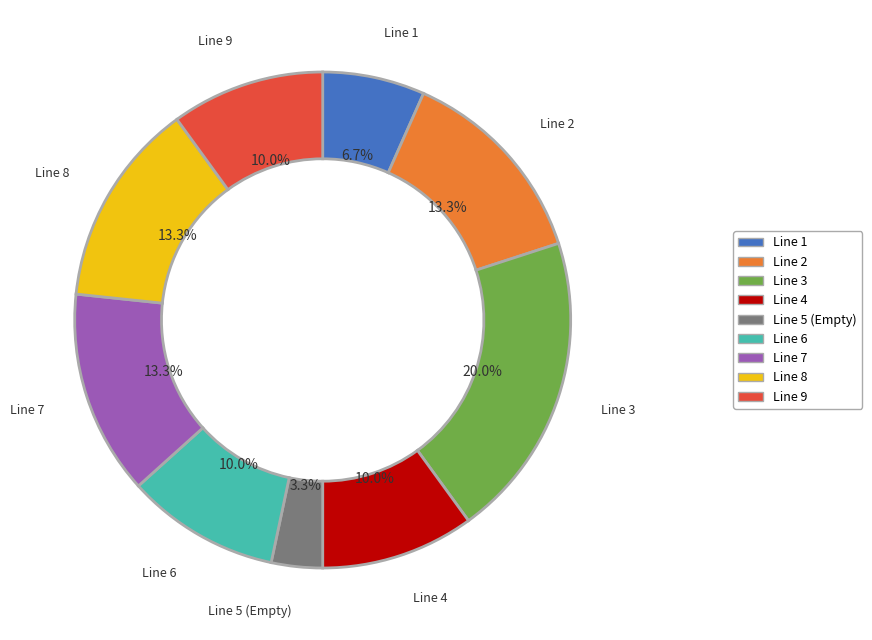

Is there a majority slice in this chart?

No